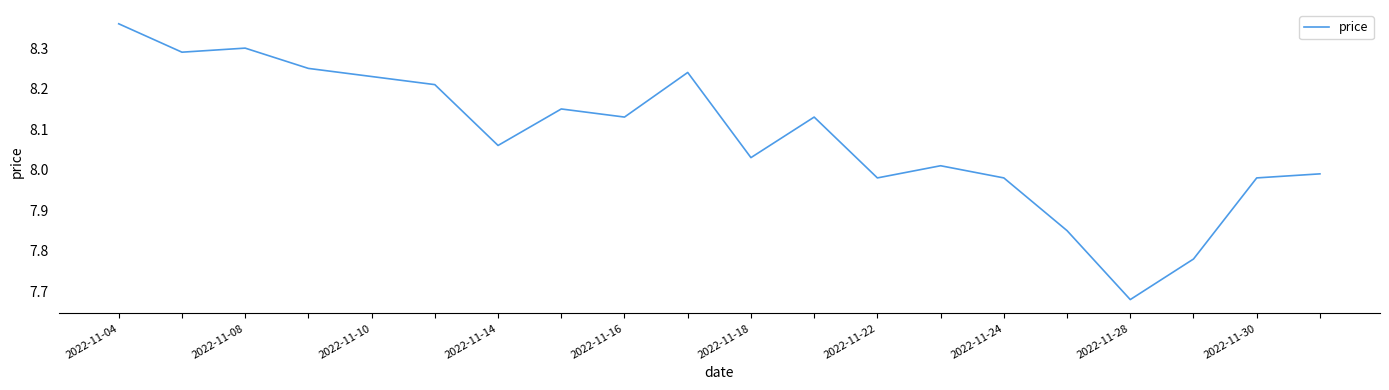

What is the difference between the maximum and minimum values?

0.7